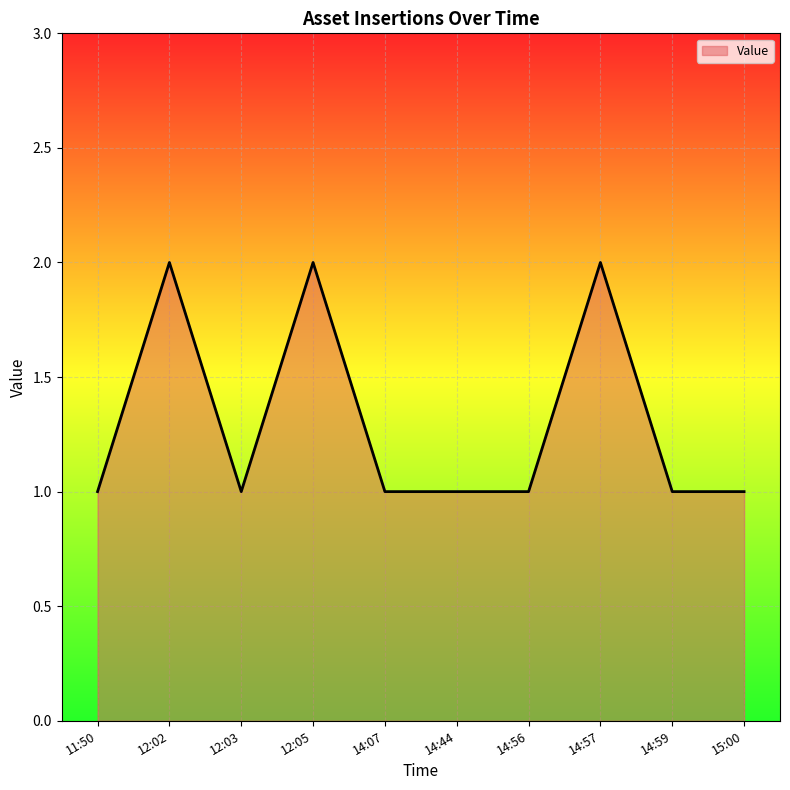

What is the greatest value displayed?

2